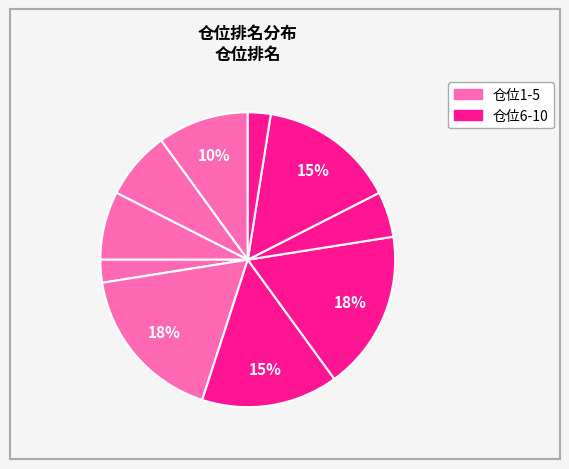

How many slices are in this pie chart?

10